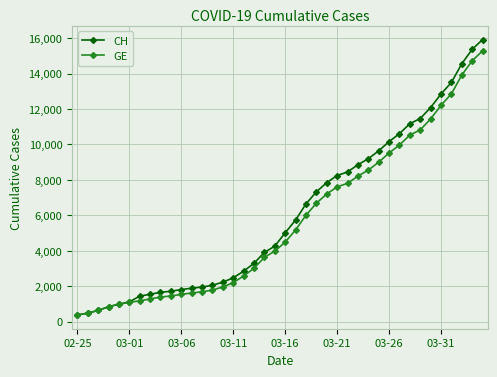

What is the value of the CH point at the 3rd from the left?

630